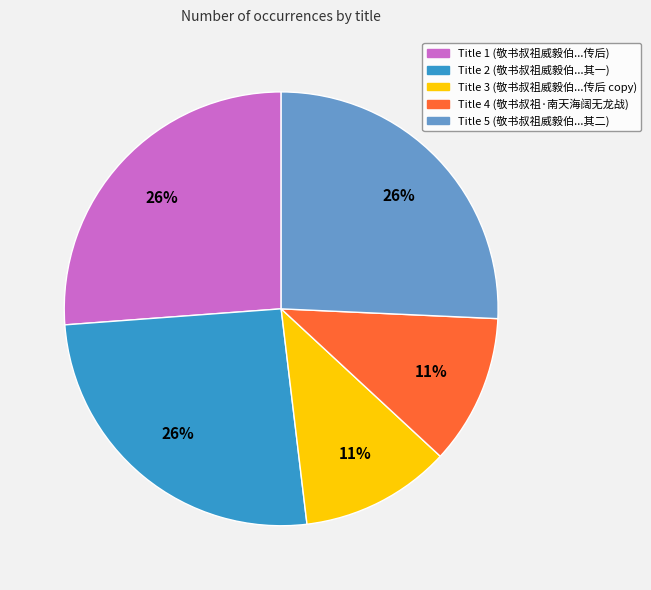

Does any single category account for the majority?

No